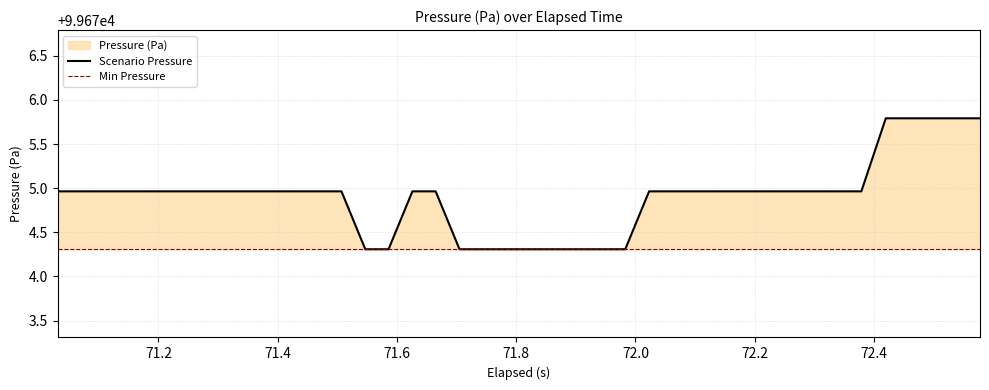

What is the difference between the maximum and minimum values?

1.5